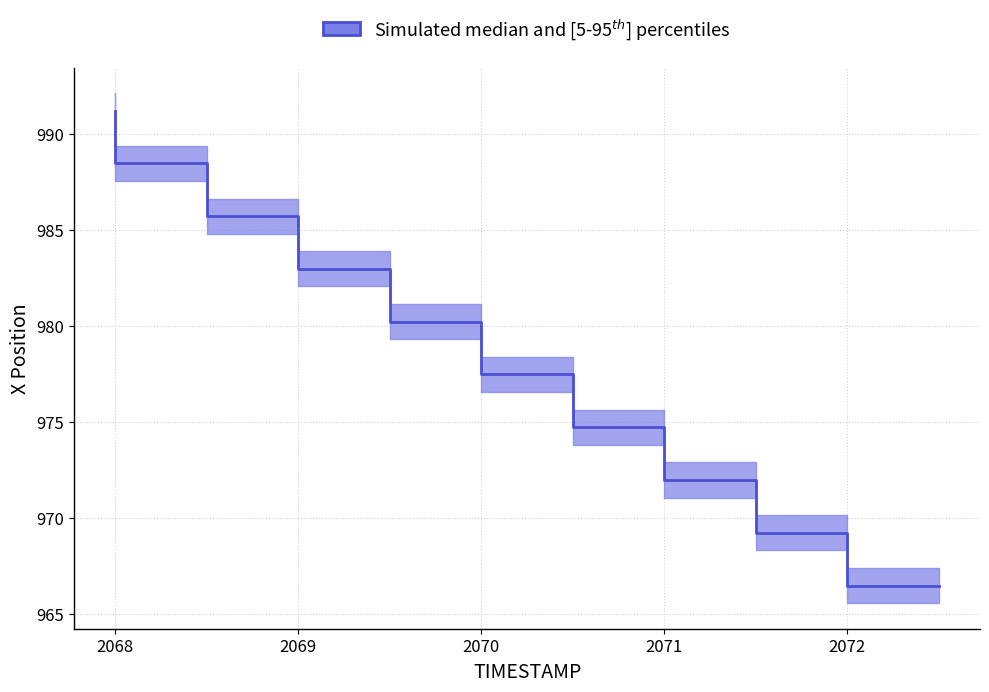

Reading left to right, extract all data points from this chart.

median: 991.2	988.5	985.7	983.0	980.2	977.5	974.7	972.0	969.2	966.5
upper: 992.1	989.4	986.6	983.9	981.2	978.4	975.7	972.9	970.2	967.4
lower: 990.3	987.6	984.8	982.1	979.3	976.6	973.8	971.1	968.3	965.6